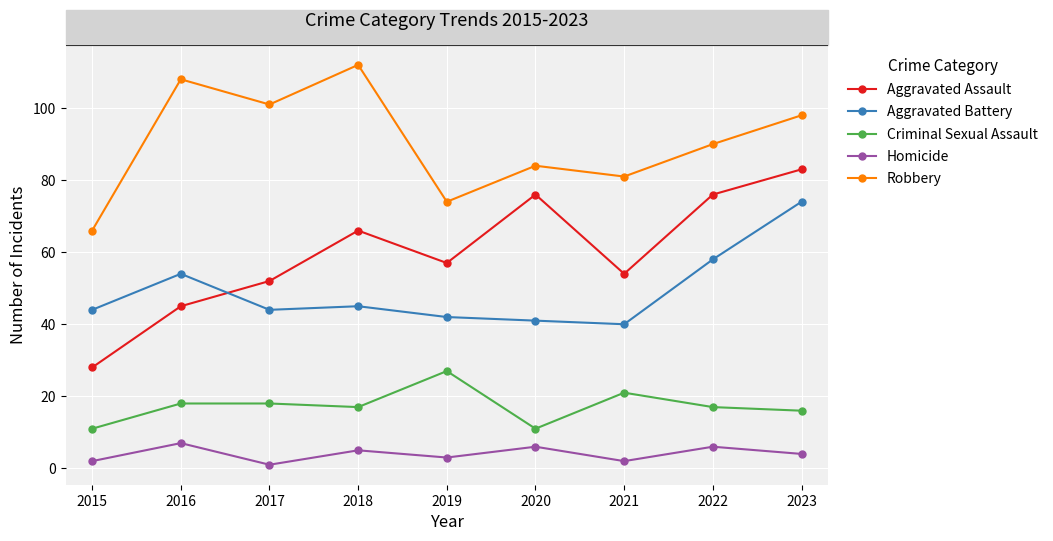

True or false: Criminal Sexual Assault and Homicide cross at least once.

False